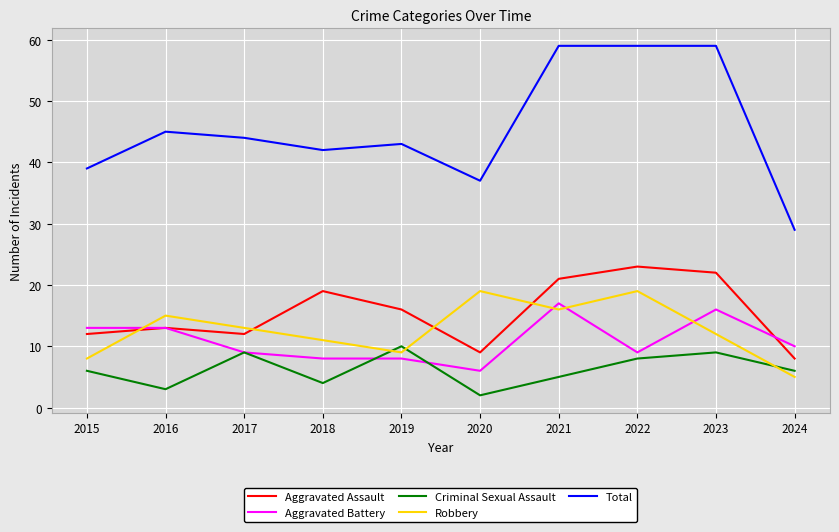

Which series ends up on top after the final intersection of Aggravated Battery and Robbery?

Aggravated Battery